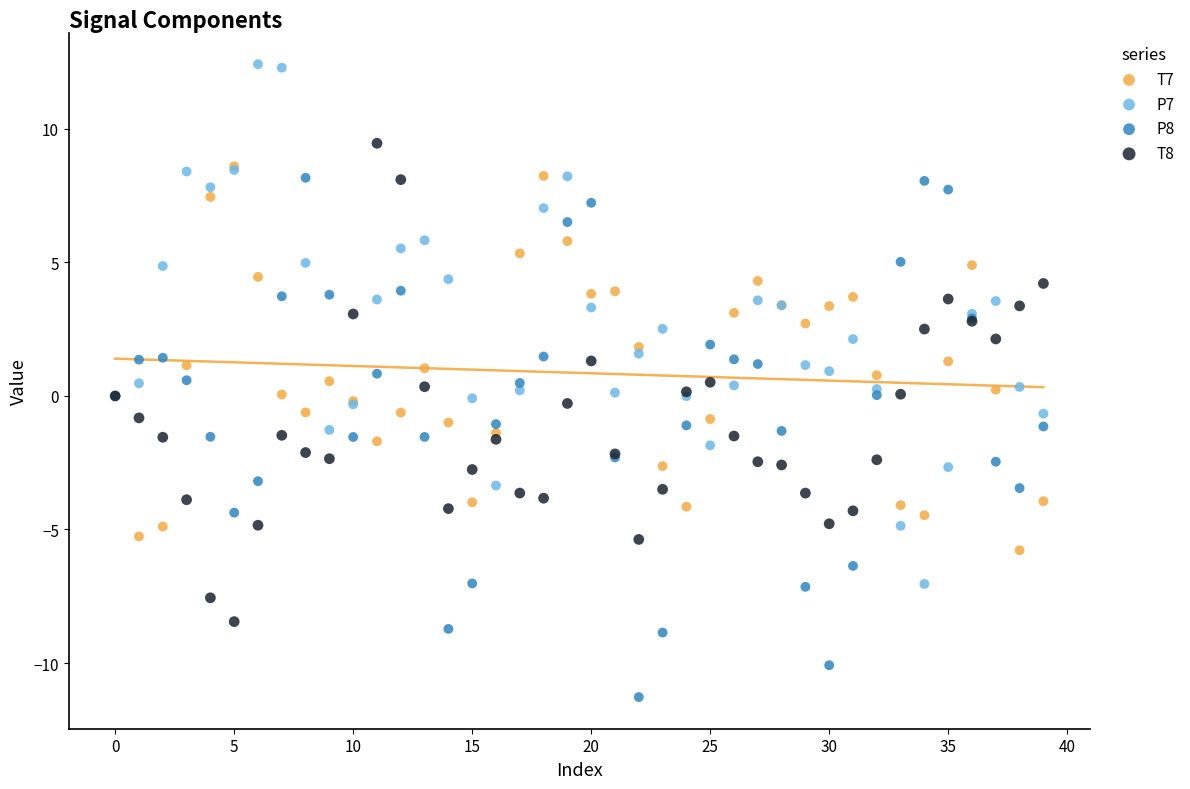

What are all the series names shown in the legend?

T7, P7, P8, T8